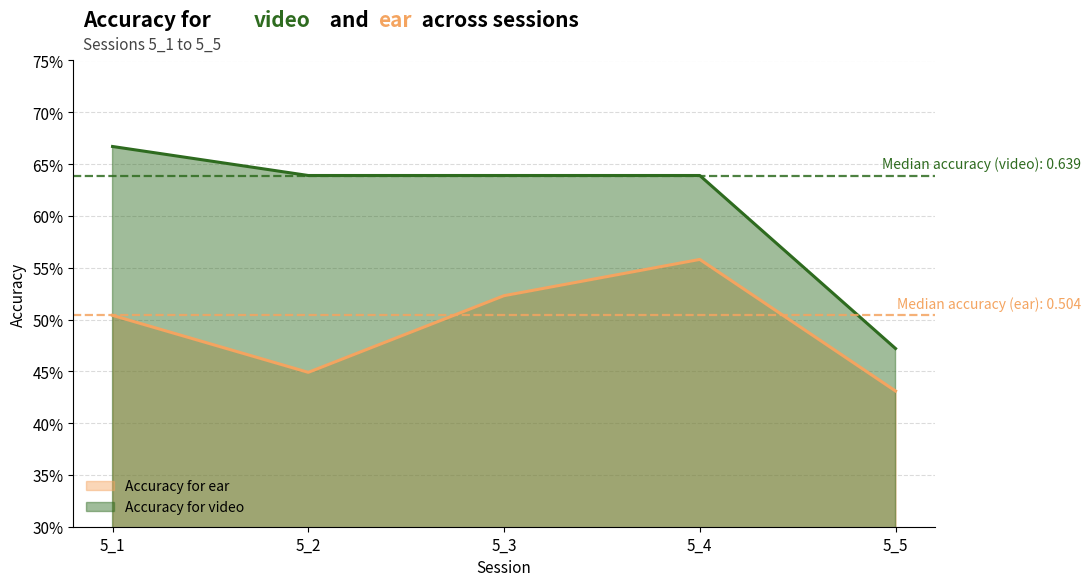

Which series has the largest total across all categories?

Accuracy for video